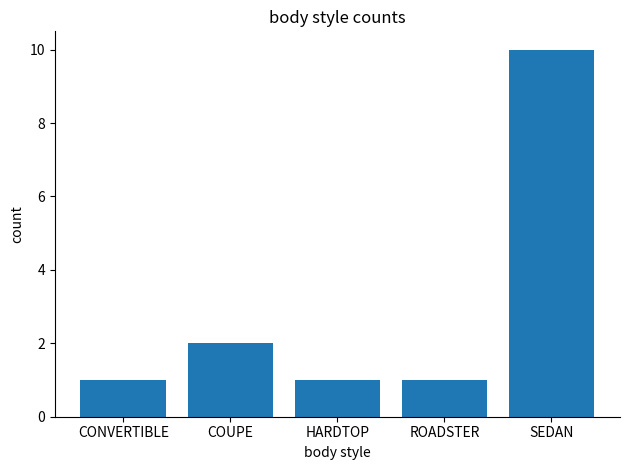

Count the values in the range 1 to 2.

4